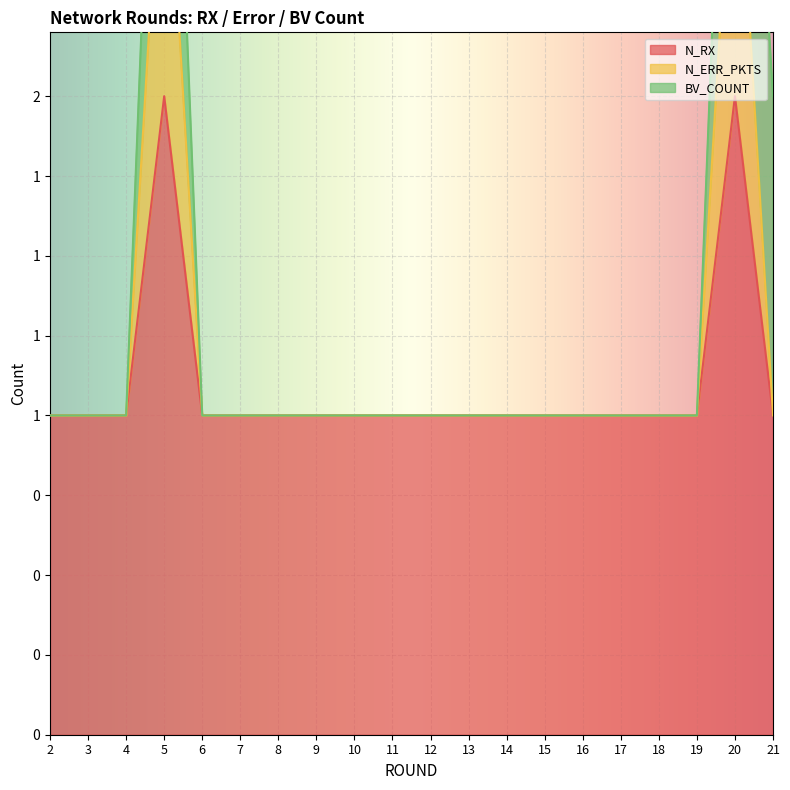

What is the difference between the maximum and minimum values in the N_ERR_PKTS series?

2